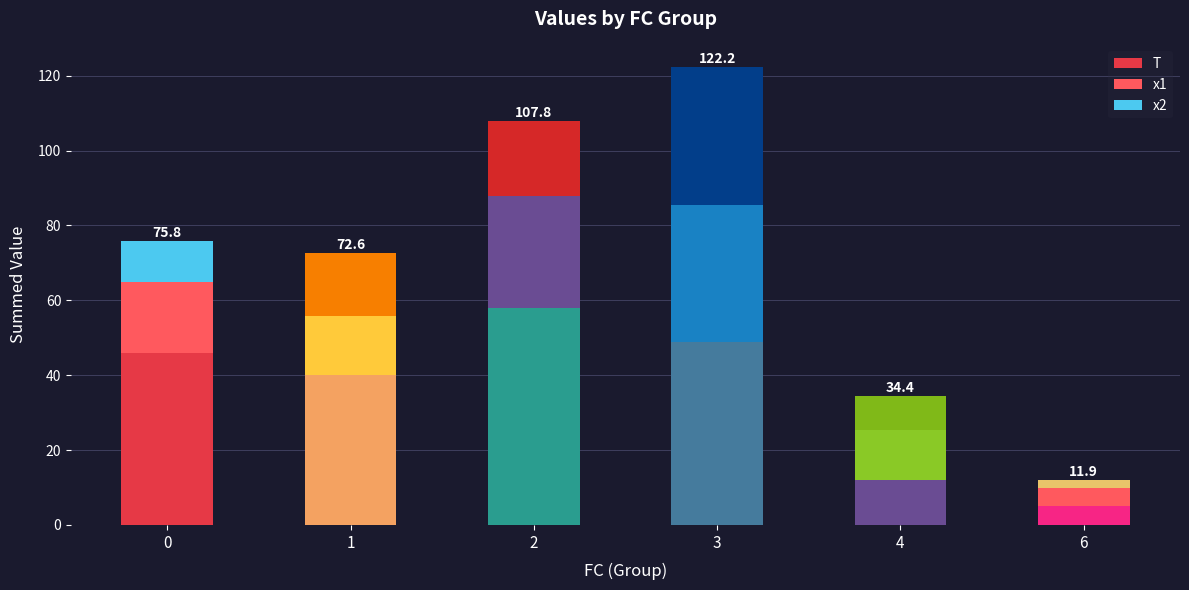

Are the bars grouped side by side (vs. stacked)?

No